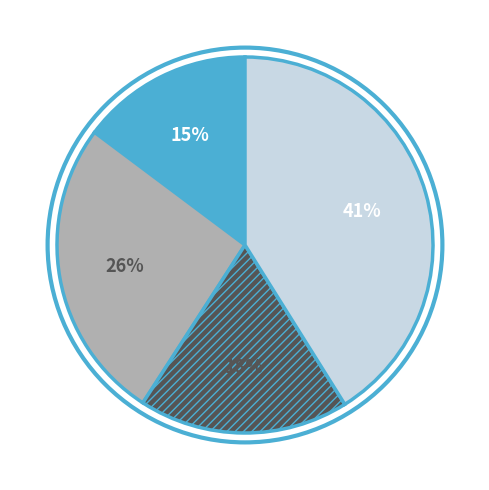

To the nearest percent, what is the average slice percentage?

25%